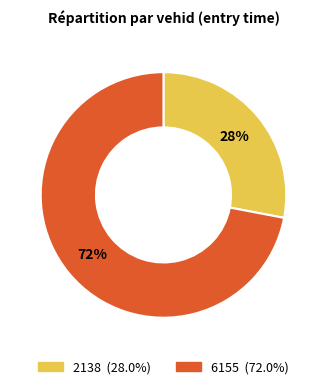

To the nearest percent, what is the difference between the 2138 and 6155 slice percentages?

44%